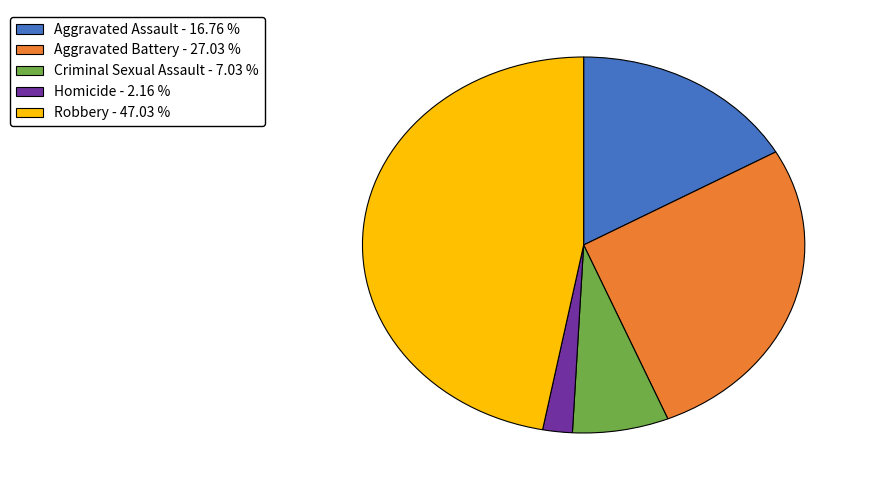

Does Robbery account for over 50% of the chart?

No